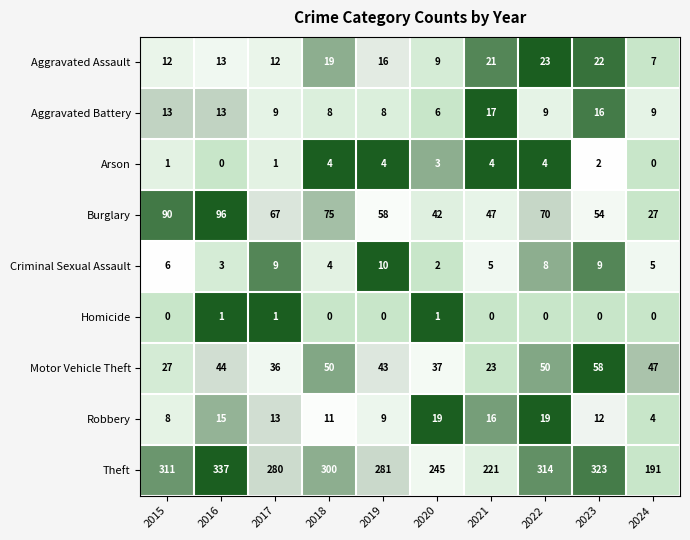

Which category has the highest value across all series?

2016